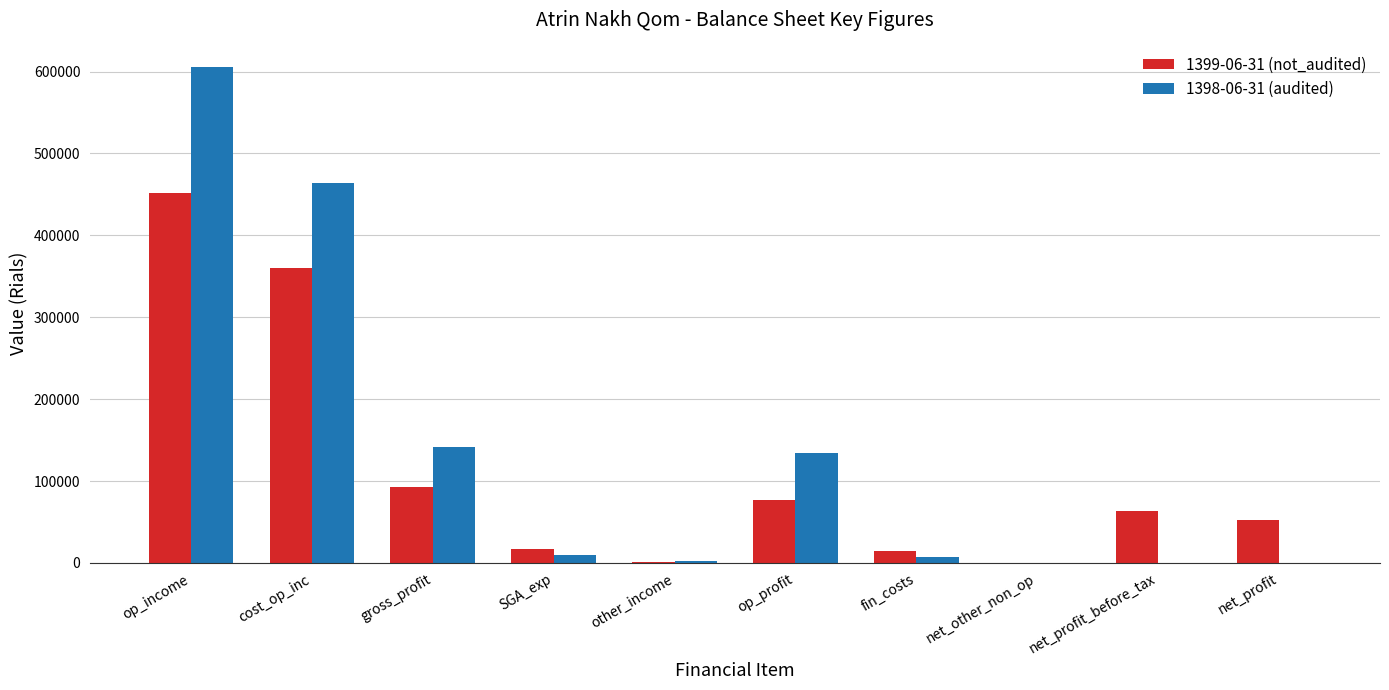

Which series changed the most between gross_profit and net_profit_before_tax?

1398-06-31 (audited)